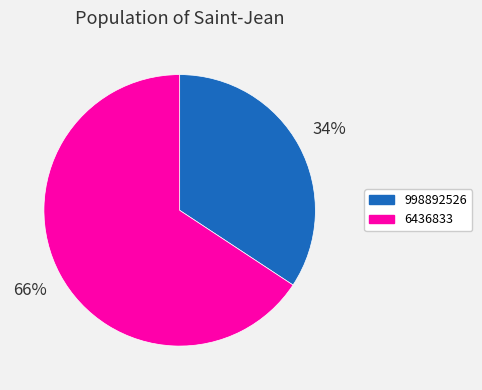

Does 6436833 represent more than half of the total?

Yes